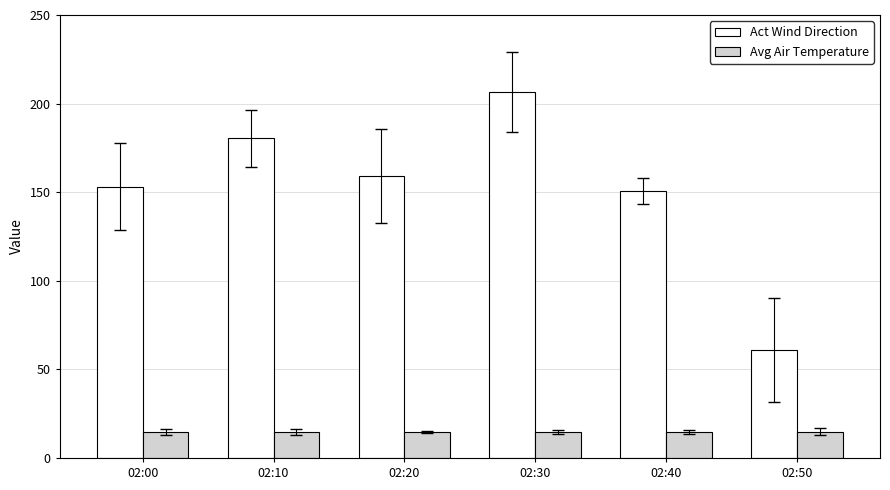

How many bars are there in total?

12